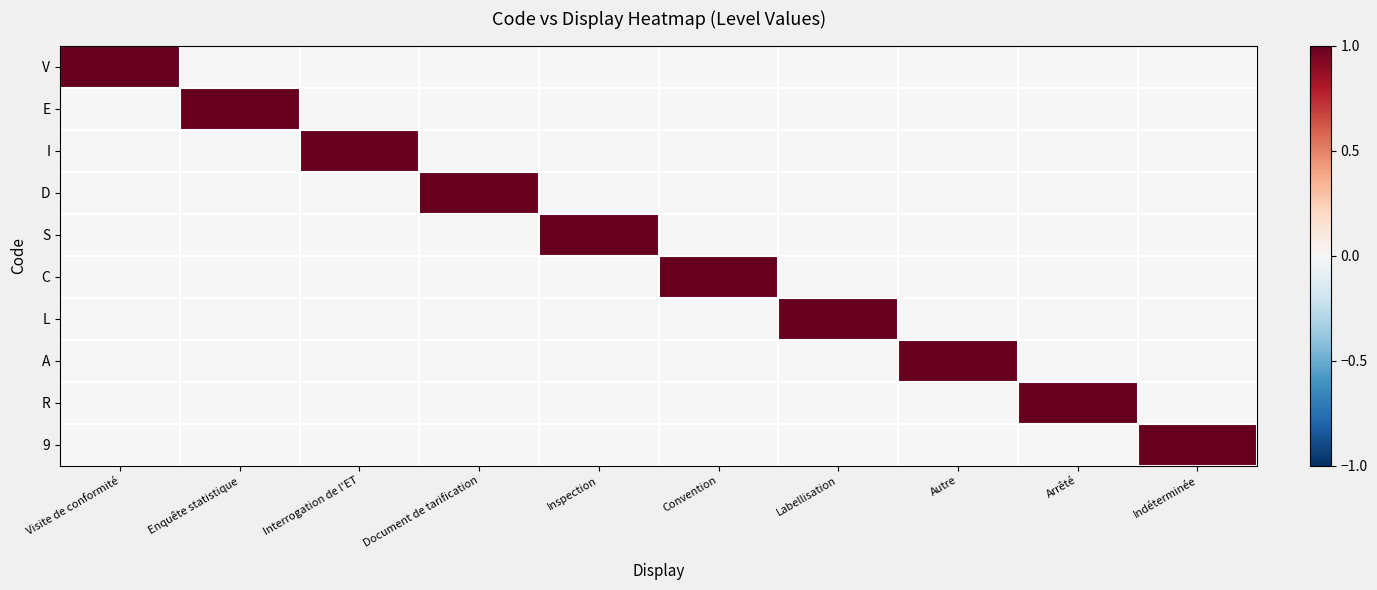

Rank the series at Autre from lowest to highest value.

V, E, I, D, S, C, L, R, 9, A